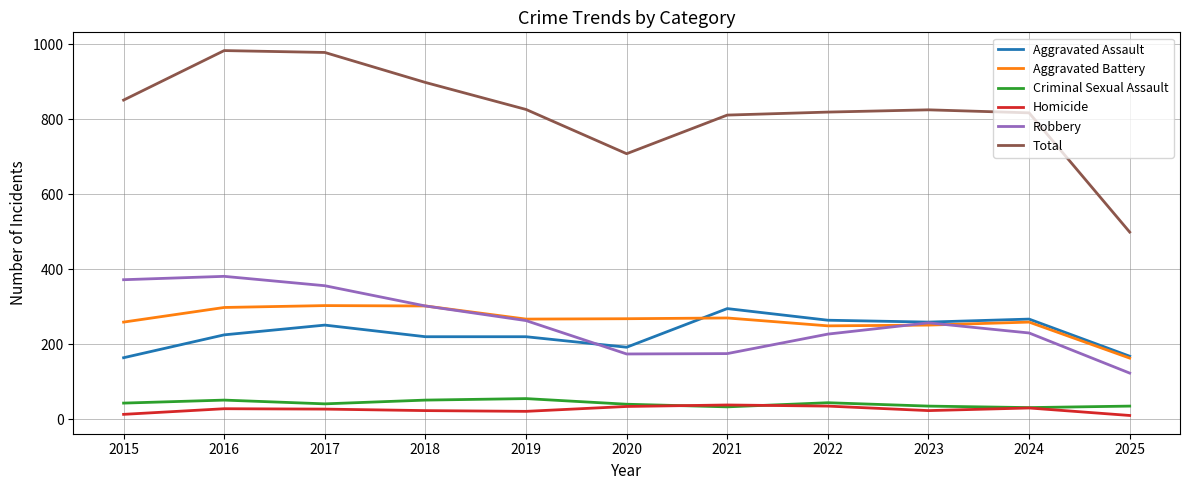

True or false: Total and Criminal Sexual Assault cross at least once.

False